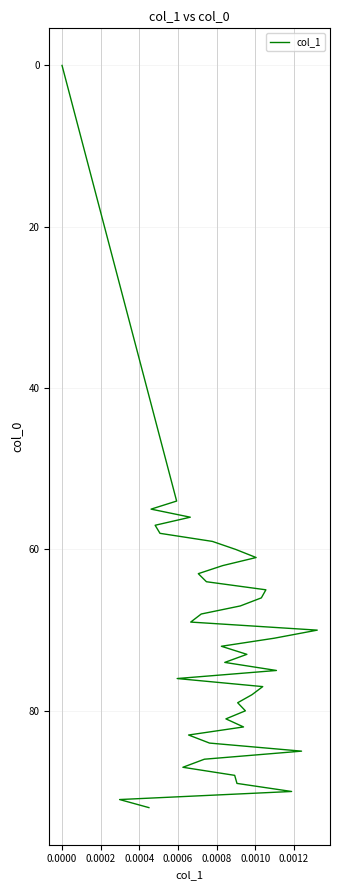

How many categories are shown in the chart?

40